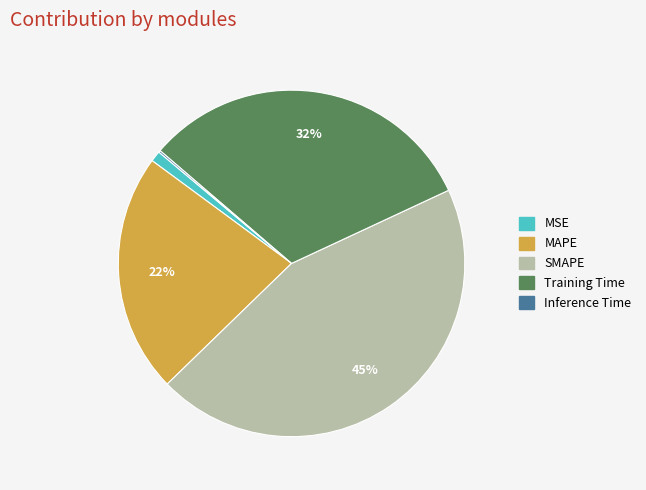

What percentage is the SMAPE slice, to the nearest percent?

45%